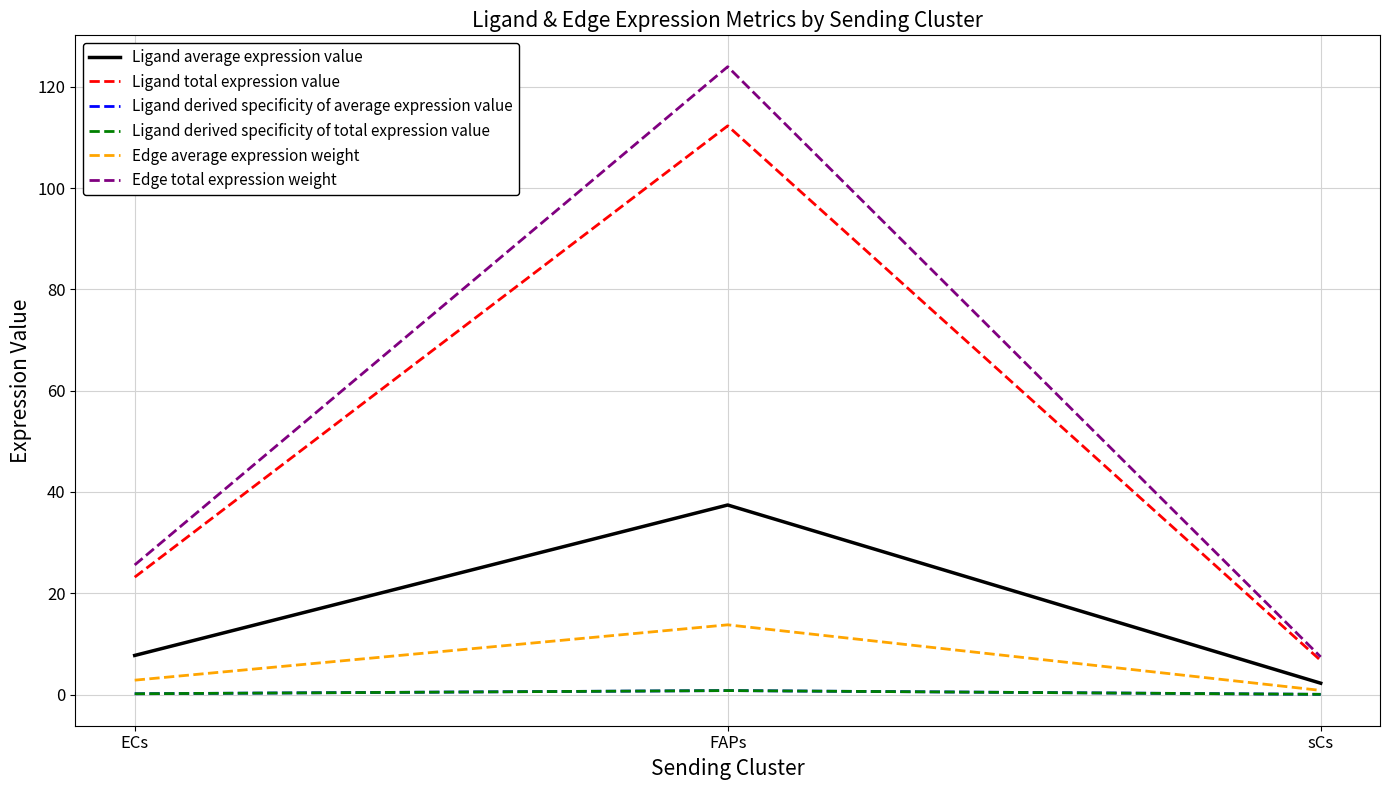

What is the difference between the Ligand derived specificity of average expression value values at sCs and FAPs?

0.7